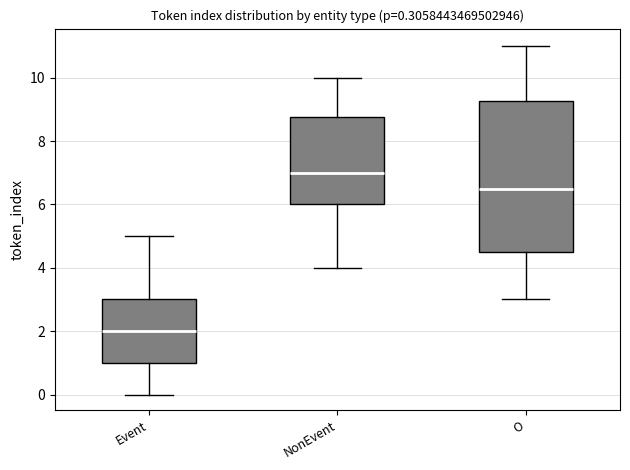

Which box is the tallest, from its lower edge to its upper edge?

O